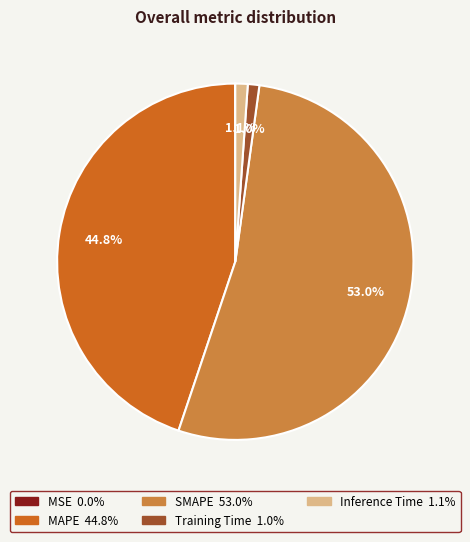

Do MAPE and SMAPE together represent more than half of the pie?

Yes